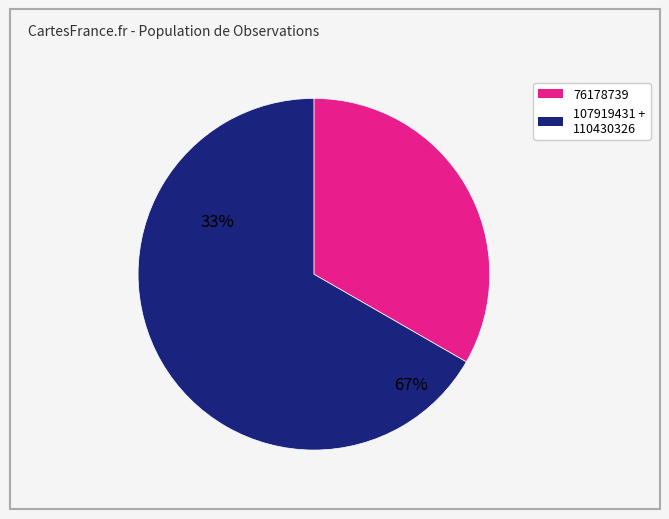

Is there any slice that represents more than half of the pie?

Yes